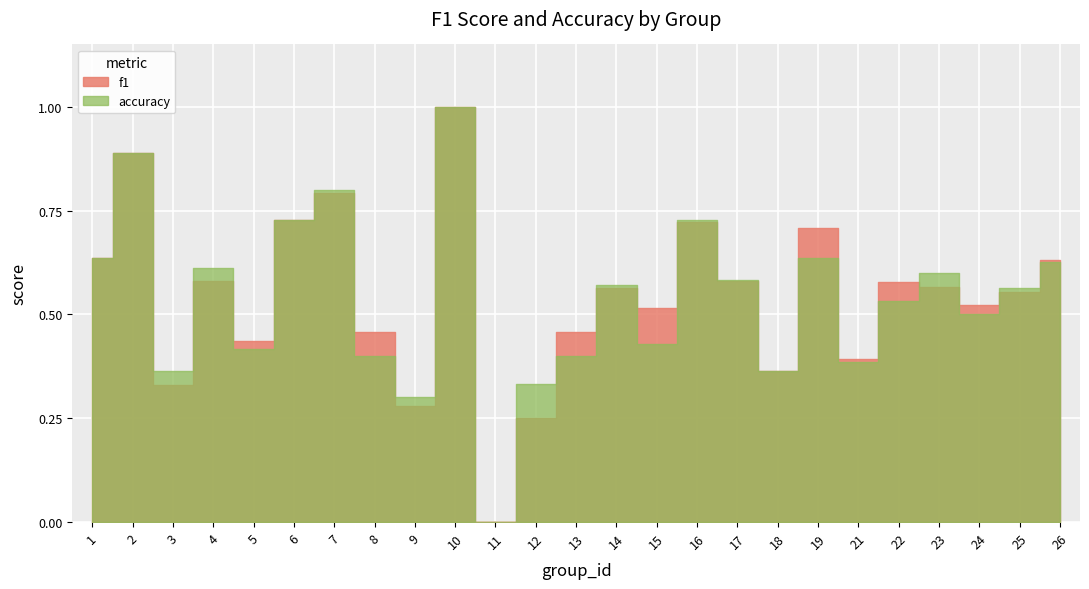

After their last crossing, which series has the higher values: accuracy or f1?

f1